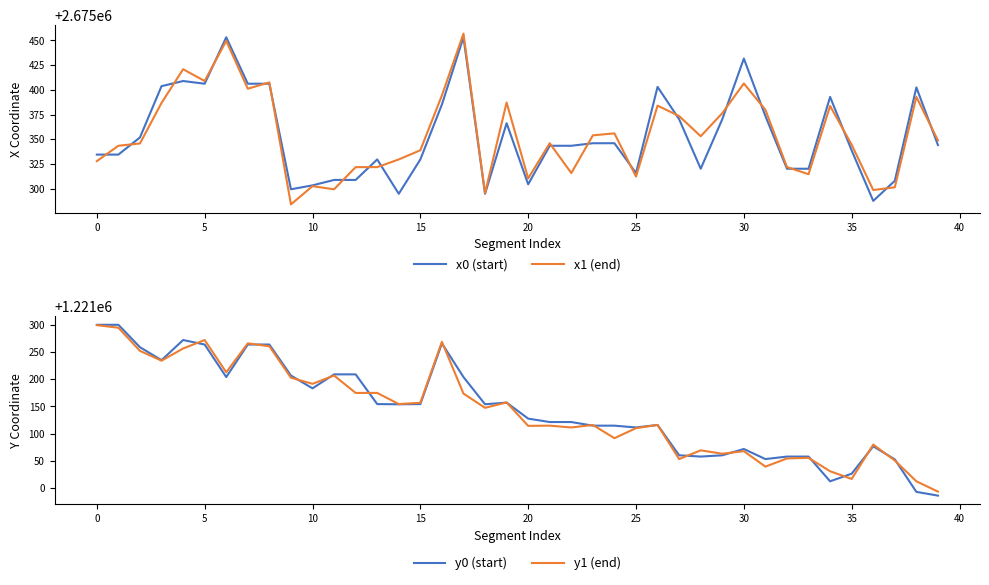

Is it true that y1 (end) equals 1654536.2 at 13?

False